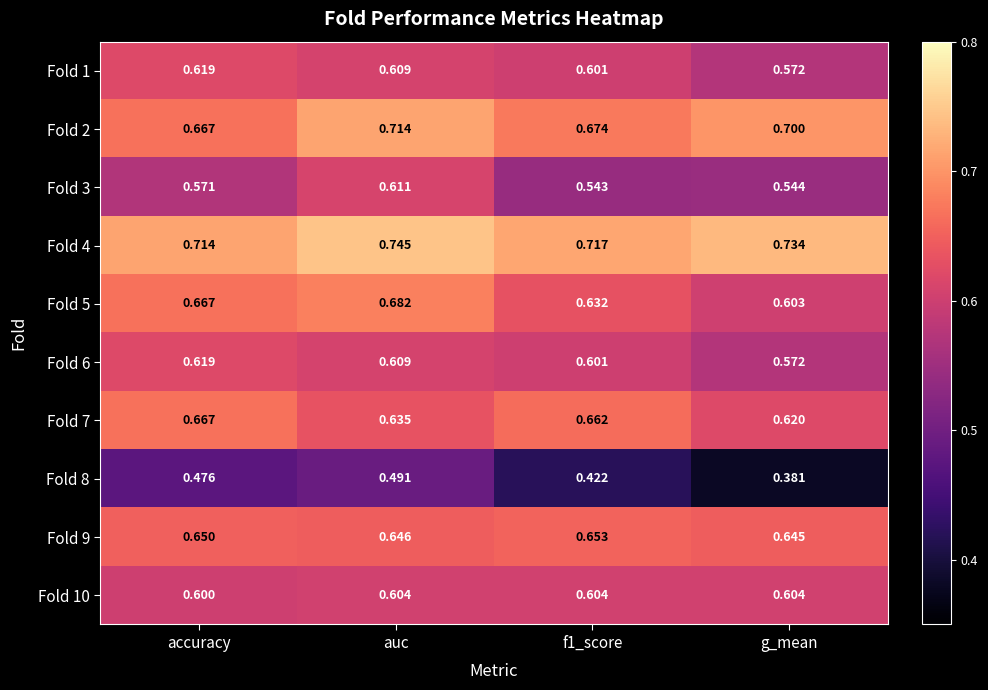

Which series changed the most between accuracy and g_mean?

Fold 8